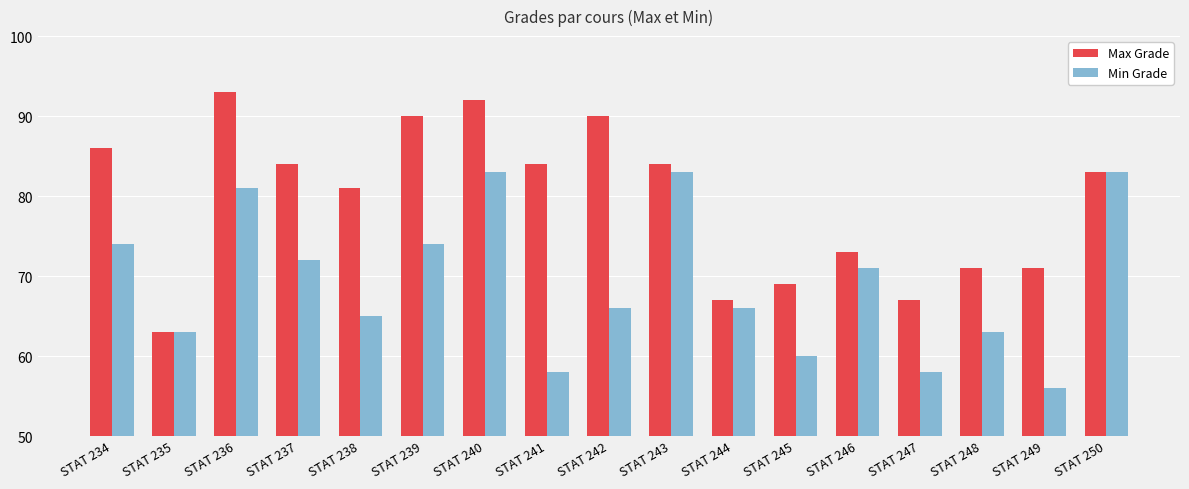

At which label does Max Grade reach its peak?

STAT 236